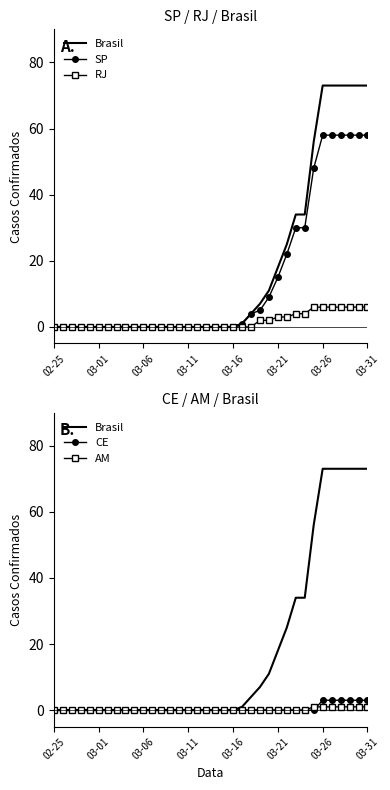

True or false: Brasil and AM intersect in this chart.

False